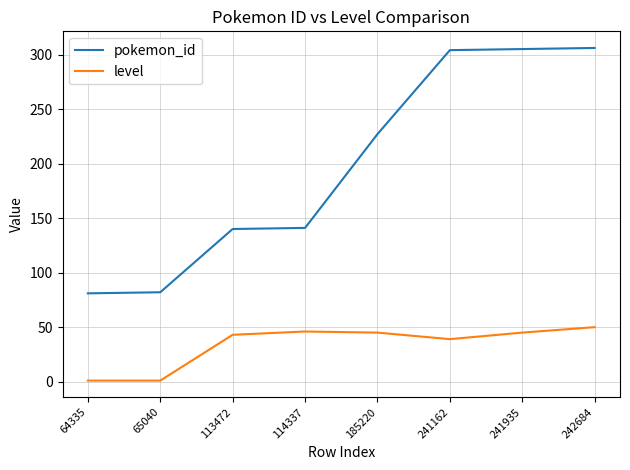

List the series in order of their peak value, lowest first.

level, pokemon_id